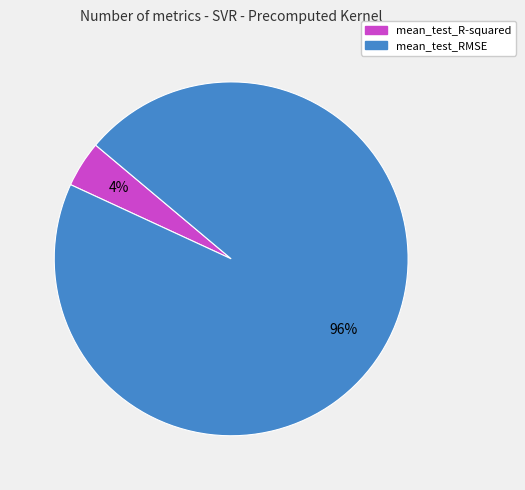

Rank the categories by value from highest to lowest.

mean_test_RMSE, mean_test_R-squared